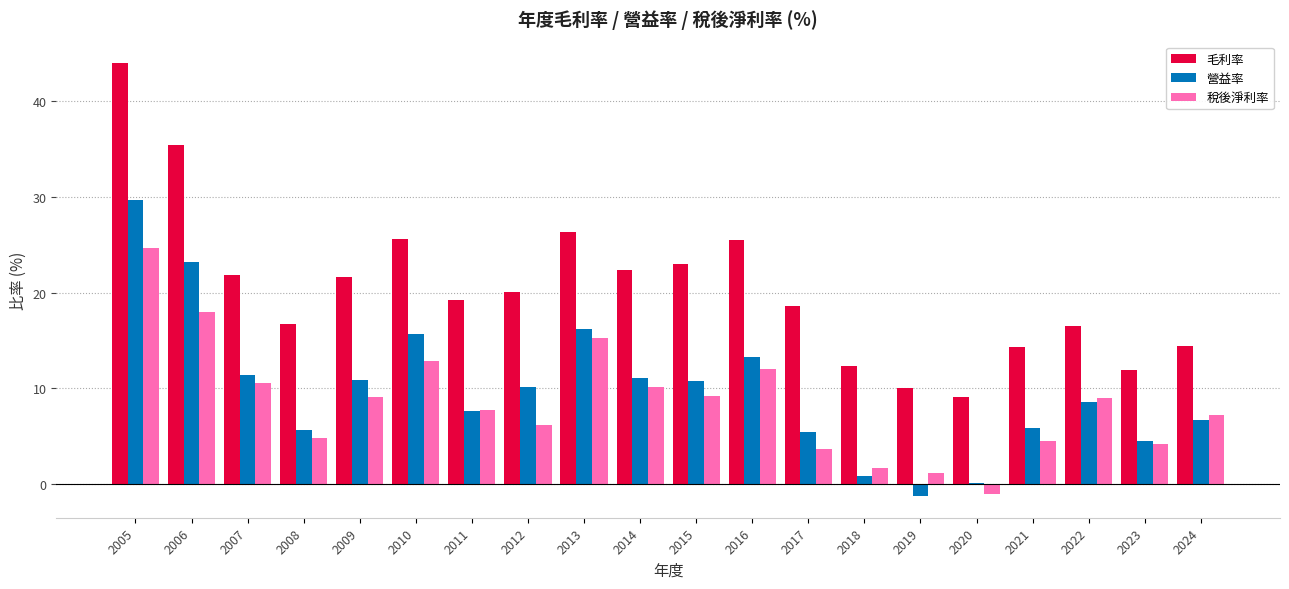

What is the sum of the 毛利率 values at 2024 and 2014?

36.8